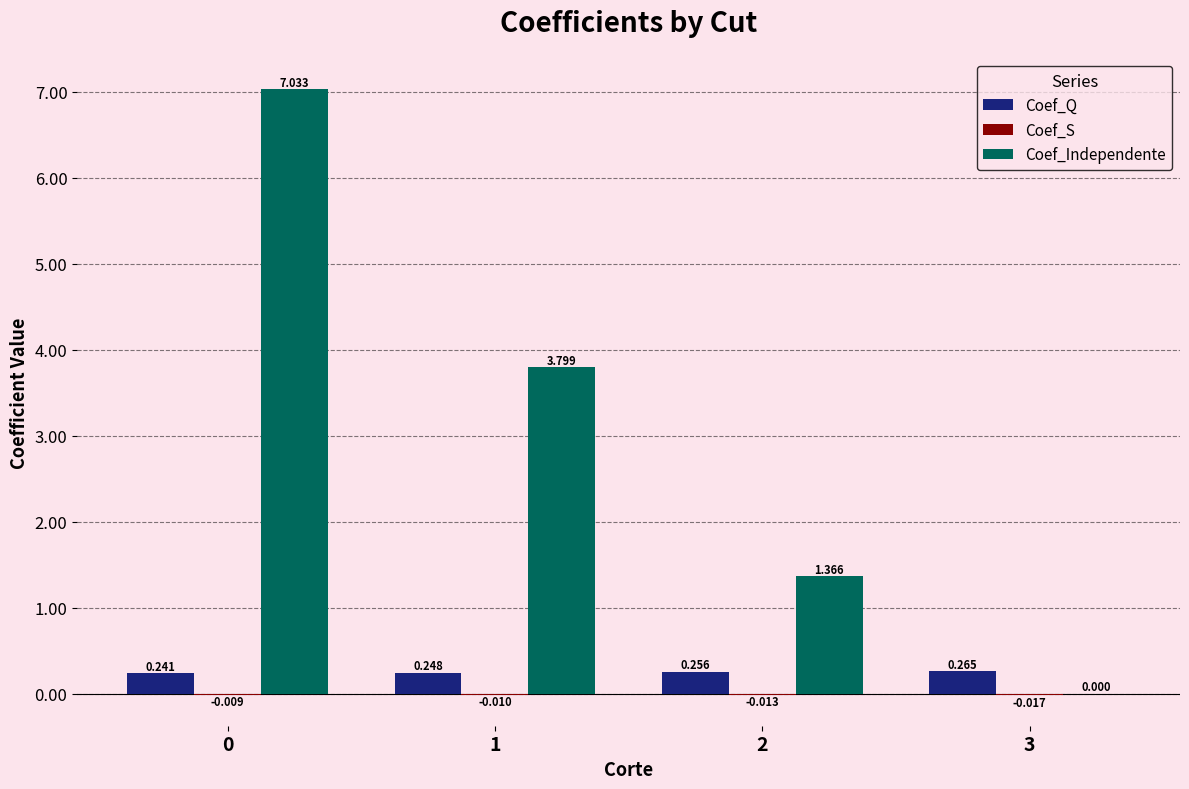

What is the total value across all series at 2?

1.6